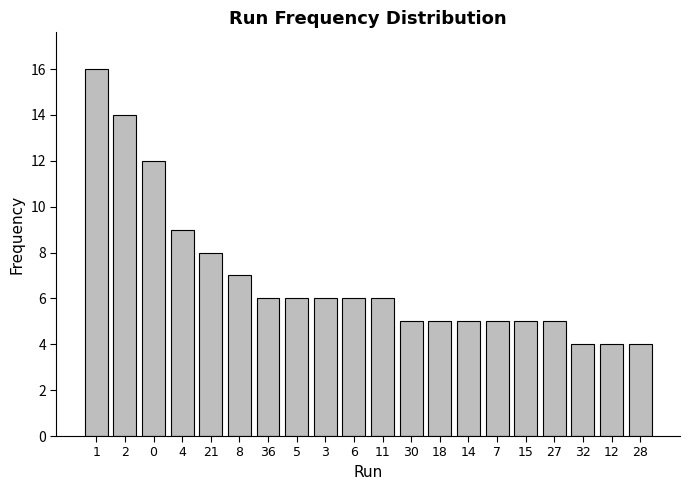

Which has a higher value, 3 or 4?

4